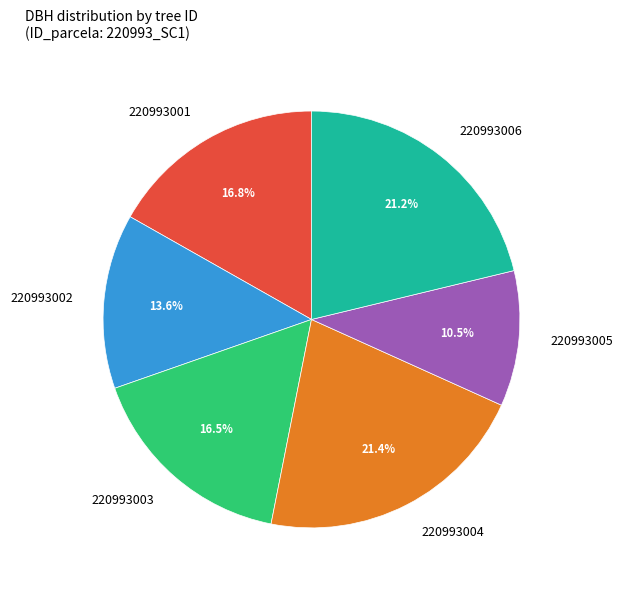

Count the number of slices in the pie.

6